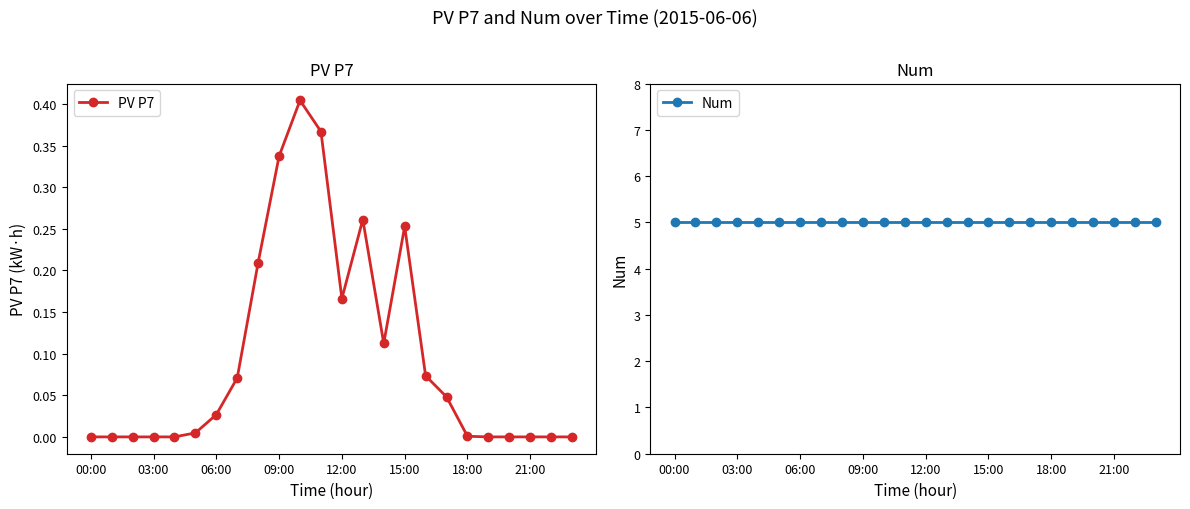

True or false: Num and PV P7 intersect in this chart.

False